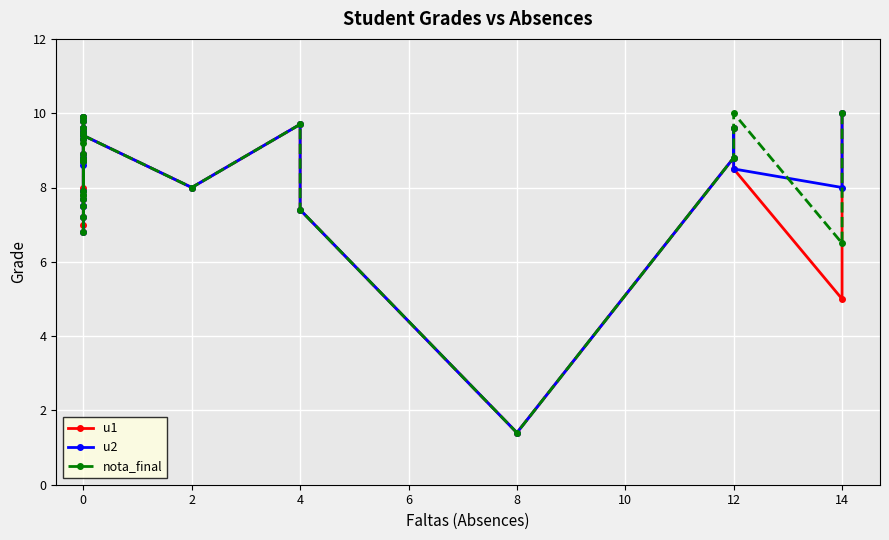

How many values in the nota_final series are below 8?

10